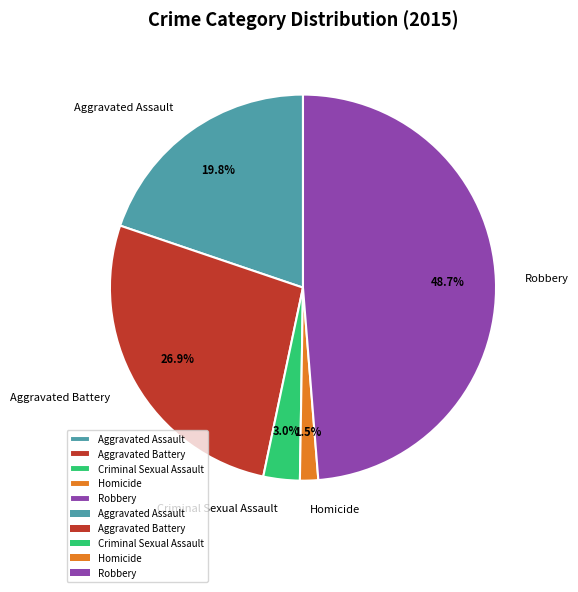

Which has a higher value, Homicide or Criminal Sexual Assault?

Criminal Sexual Assault